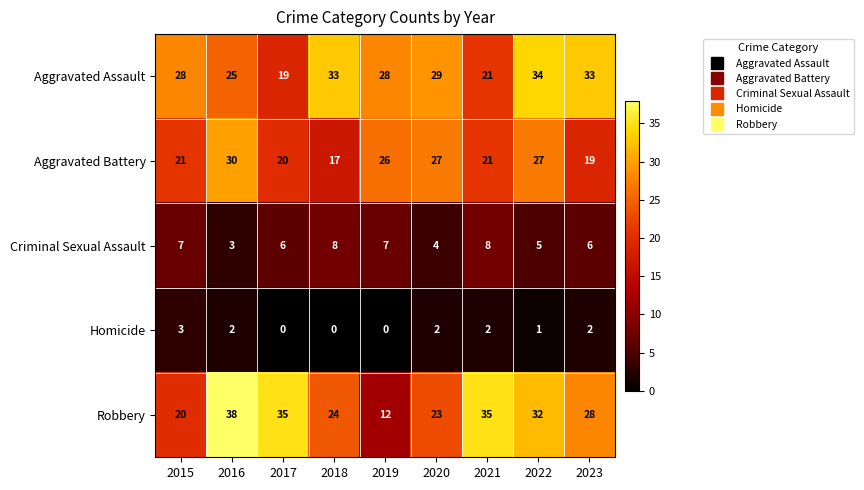

What value does the Criminal Sexual Assault series have at 2017?

6